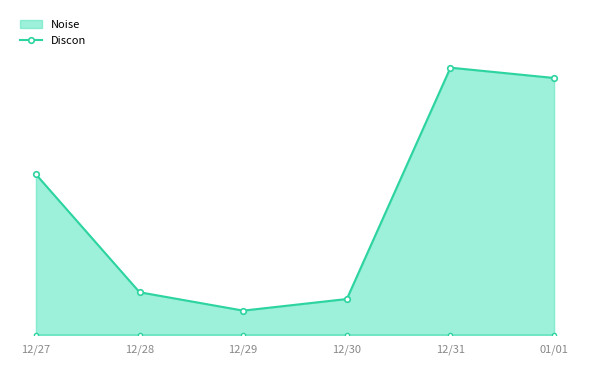

Reading left to right, list all the values displayed in this chart.

Noise_line: 3.5	0.9	0.5	0.8	5.8	5.5
Discon_line: 0.0	0.0	0.0	0.0	0.0	0.0